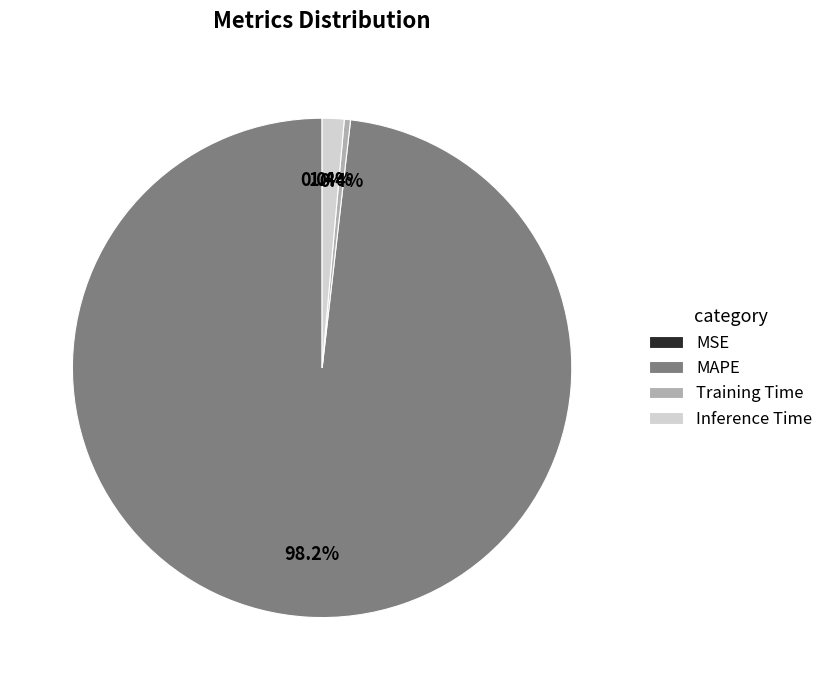

Is there a majority slice in this chart?

Yes